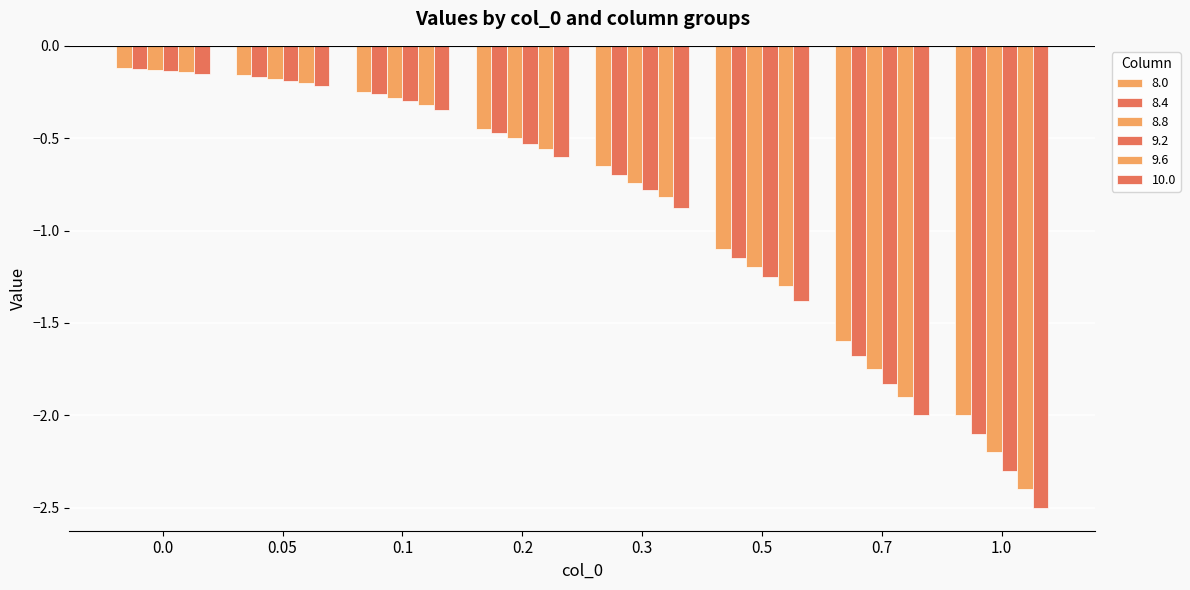

What position from the left is 0.3?

5